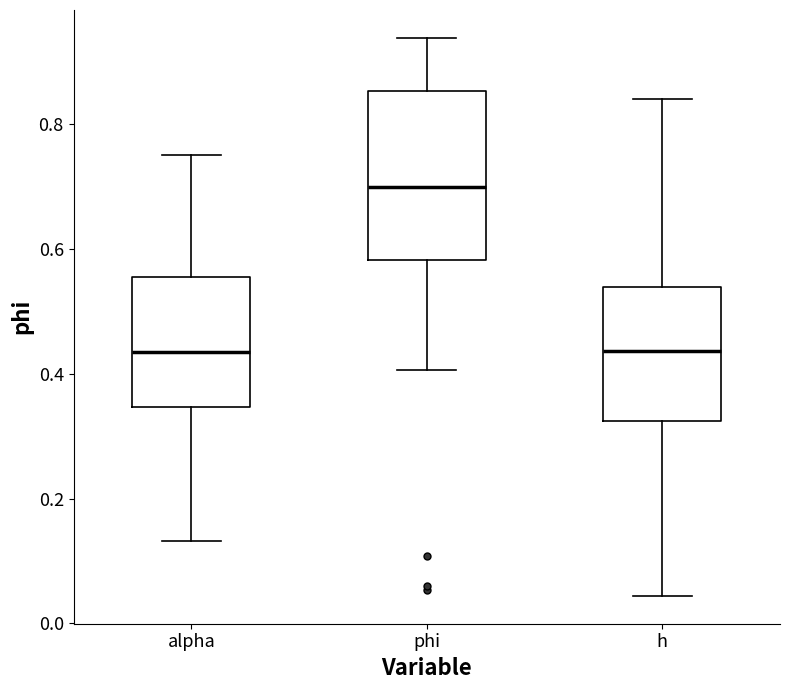

Reading left to right, transcribe this box plot: for each box, give where its median line is, the range the box spans, and where its two whiskers end, as read against the y-axis. The values are not printed on the chart, so give them approximately, as read against the axis.

alpha: median 0.44, box 0.34 to 0.56, whiskers 0.14 to 0.76
phi: median 0.70, box 0.58 to 0.86, whiskers 0.40 to 0.94
h: median 0.44, box 0.32 to 0.54, whiskers 0.04 to 0.84